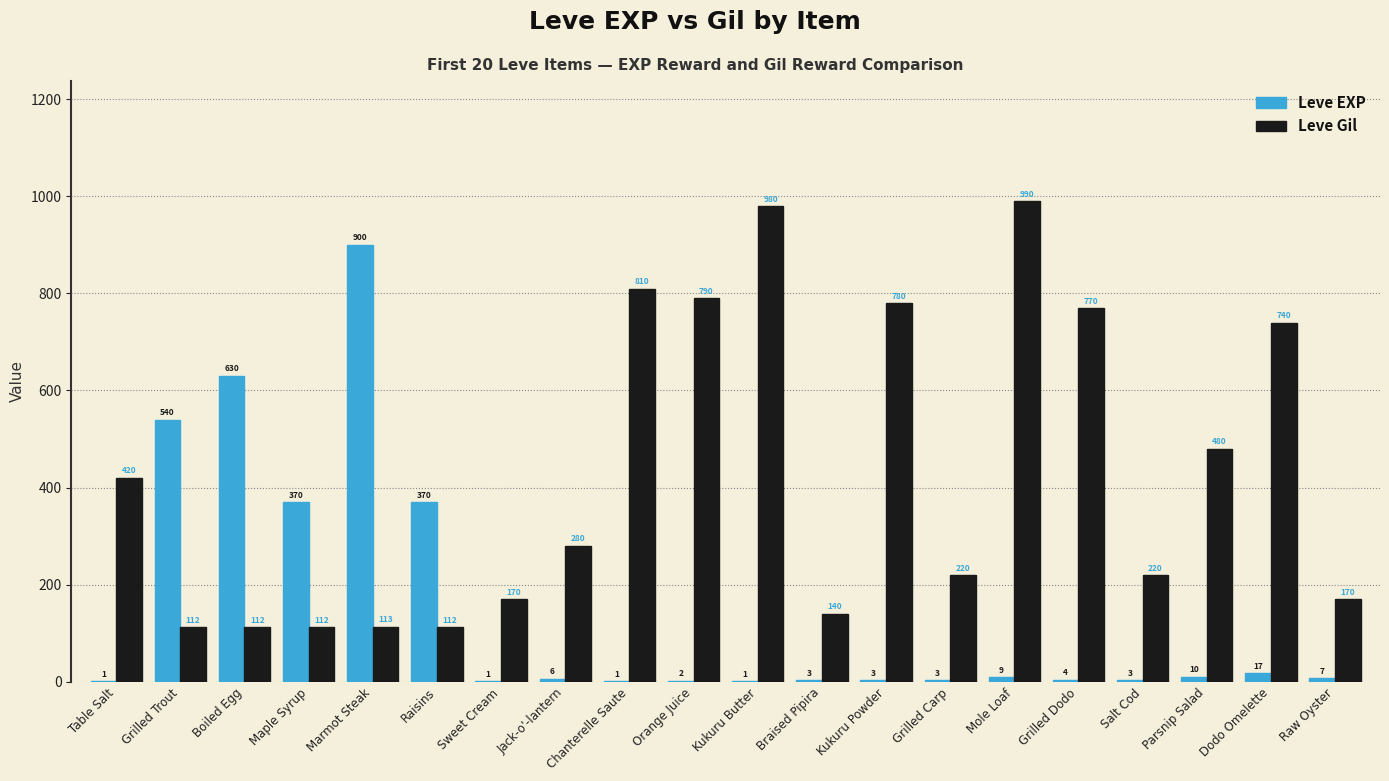

What is the greatest value displayed?

990